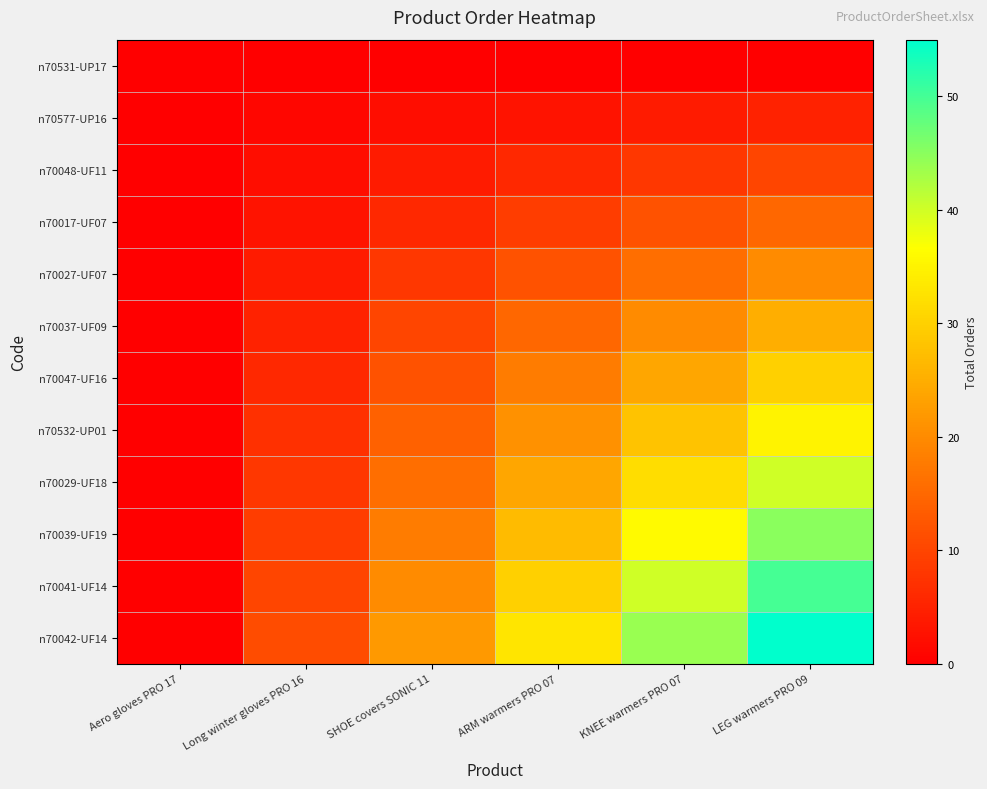

Reading right to left, extract all data points from this chart.

n70531-UP17: LEG warmers PRO 09=0	KNEE warmers PRO 07=0	ARM warmers PRO 07=0	SHOE covers SONIC 11=0	Long winter gloves PRO 16=0	Aero gloves PRO 17=0
n70577-UP16: LEG warmers PRO 09=5	KNEE warmers PRO 07=4	ARM warmers PRO 07=3	SHOE covers SONIC 11=2	Long winter gloves PRO 16=1	Aero gloves PRO 17=0
n70048-UF11: LEG warmers PRO 09=10	KNEE warmers PRO 07=8	ARM warmers PRO 07=6	SHOE covers SONIC 11=4	Long winter gloves PRO 16=2	Aero gloves PRO 17=0
n70017-UF07: LEG warmers PRO 09=15	KNEE warmers PRO 07=12	ARM warmers PRO 07=9	SHOE covers SONIC 11=6	Long winter gloves PRO 16=3	Aero gloves PRO 17=0
n70027-UF07: LEG warmers PRO 09=20	KNEE warmers PRO 07=16	ARM warmers PRO 07=12	SHOE covers SONIC 11=8	Long winter gloves PRO 16=4	Aero gloves PRO 17=0
n70037-UF09: LEG warmers PRO 09=25	KNEE warmers PRO 07=20	ARM warmers PRO 07=15	SHOE covers SONIC 11=10	Long winter gloves PRO 16=5	Aero gloves PRO 17=0
n70047-UF16: LEG warmers PRO 09=30	KNEE warmers PRO 07=24	ARM warmers PRO 07=18	SHOE covers SONIC 11=12	Long winter gloves PRO 16=6	Aero gloves PRO 17=0
n70532-UP01: LEG warmers PRO 09=35	KNEE warmers PRO 07=28	ARM warmers PRO 07=21	SHOE covers SONIC 11=14	Long winter gloves PRO 16=7	Aero gloves PRO 17=0
n70029-UF18: LEG warmers PRO 09=40	KNEE warmers PRO 07=32	ARM warmers PRO 07=24	SHOE covers SONIC 11=16	Long winter gloves PRO 16=8	Aero gloves PRO 17=0
n70039-UF19: LEG warmers PRO 09=45	KNEE warmers PRO 07=36	ARM warmers PRO 07=27	SHOE covers SONIC 11=18	Long winter gloves PRO 16=9	Aero gloves PRO 17=0
n70041-UF14: LEG warmers PRO 09=50	KNEE warmers PRO 07=40	ARM warmers PRO 07=30	SHOE covers SONIC 11=20	Long winter gloves PRO 16=10	Aero gloves PRO 17=0
n70042-UF14: LEG warmers PRO 09=55	KNEE warmers PRO 07=44	ARM warmers PRO 07=33	SHOE covers SONIC 11=22	Long winter gloves PRO 16=11	Aero gloves PRO 17=0